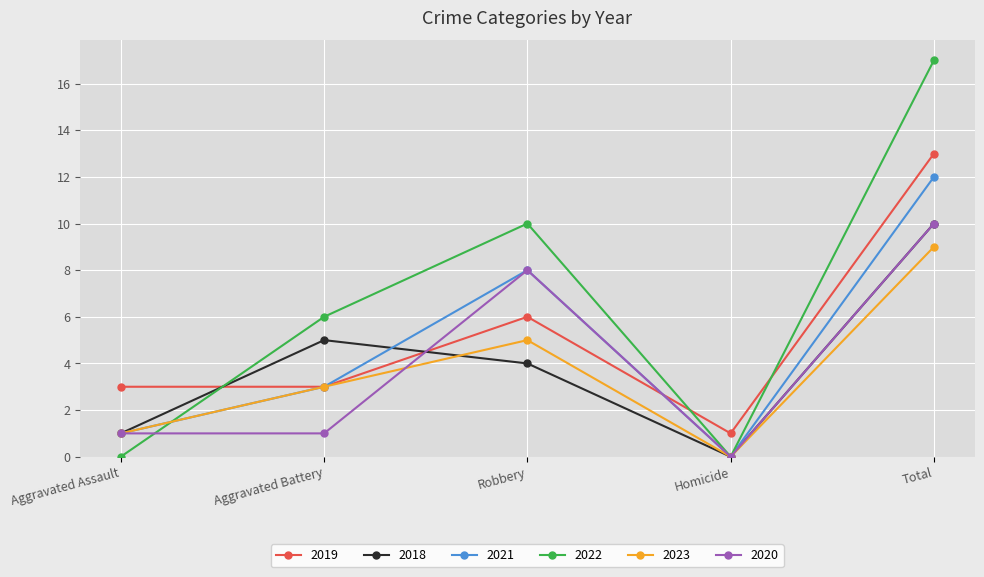

Which category has the lowest value in the 2023 series?

Homicide